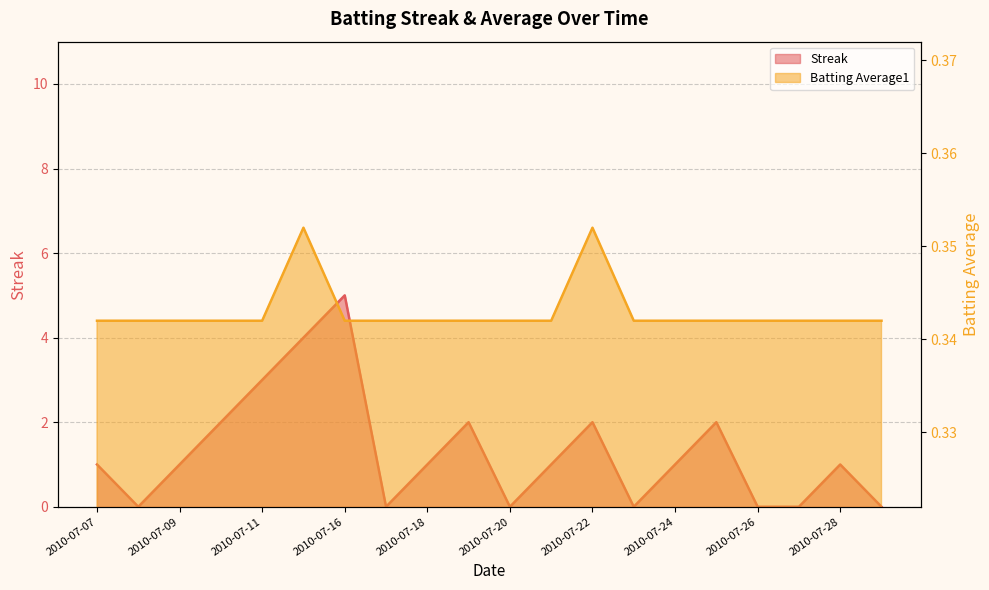

True or false: Streak and Batting Average1 cross at least once.

True